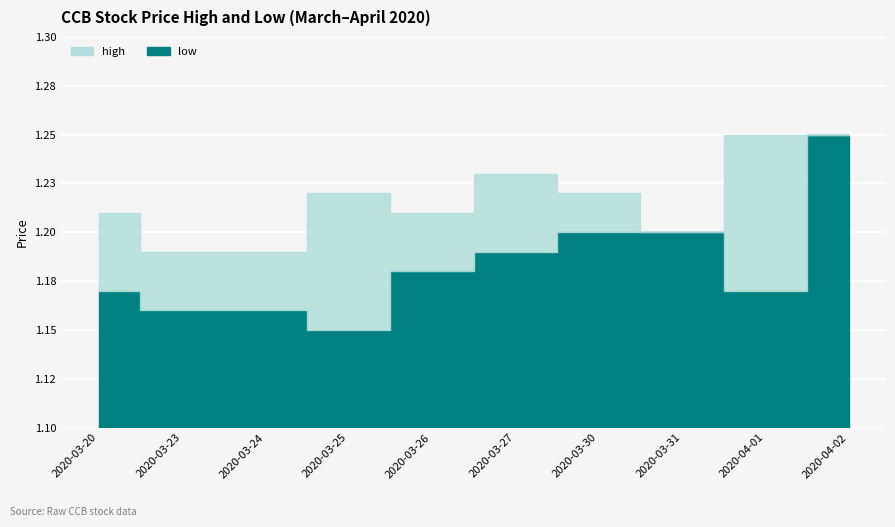

Reading right to left, list all the values displayed in this chart.

low: 2020-04-02=1.2	2020-04-01=1.2	2020-03-31=1.2	2020-03-30=1.2	2020-03-27=1.2	2020-03-26=1.2	2020-03-25=1.1	2020-03-24=1.2	2020-03-23=1.2	2020-03-20=1.2
high: 2020-04-02=1.2	2020-04-01=1.2	2020-03-31=1.2	2020-03-30=1.2	2020-03-27=1.2	2020-03-26=1.2	2020-03-25=1.2	2020-03-24=1.2	2020-03-23=1.2	2020-03-20=1.2